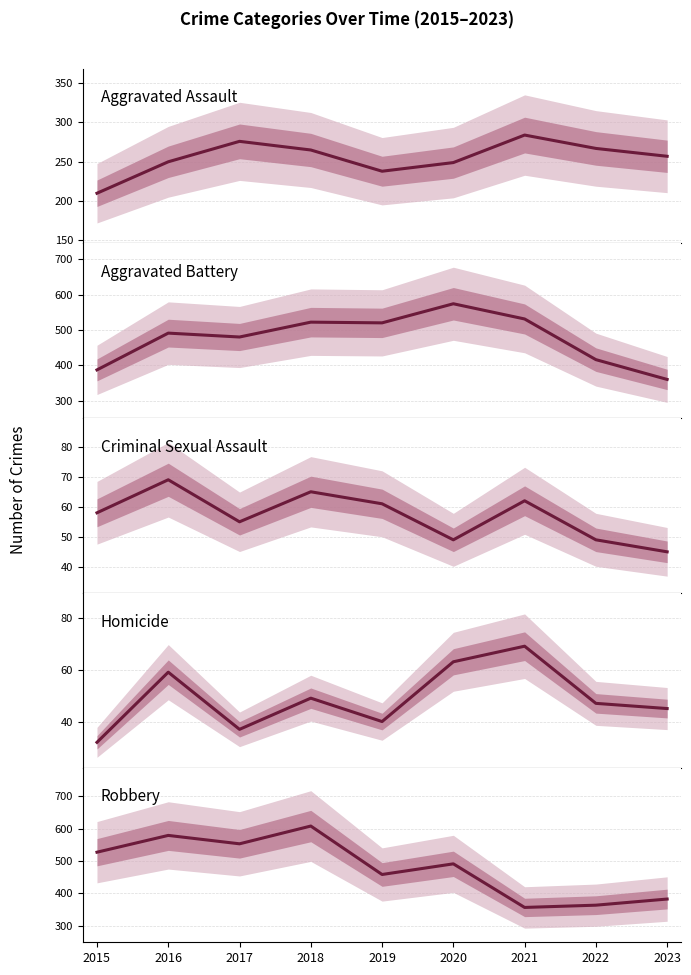

What is the spread (max minus min) of values at 2022?

369